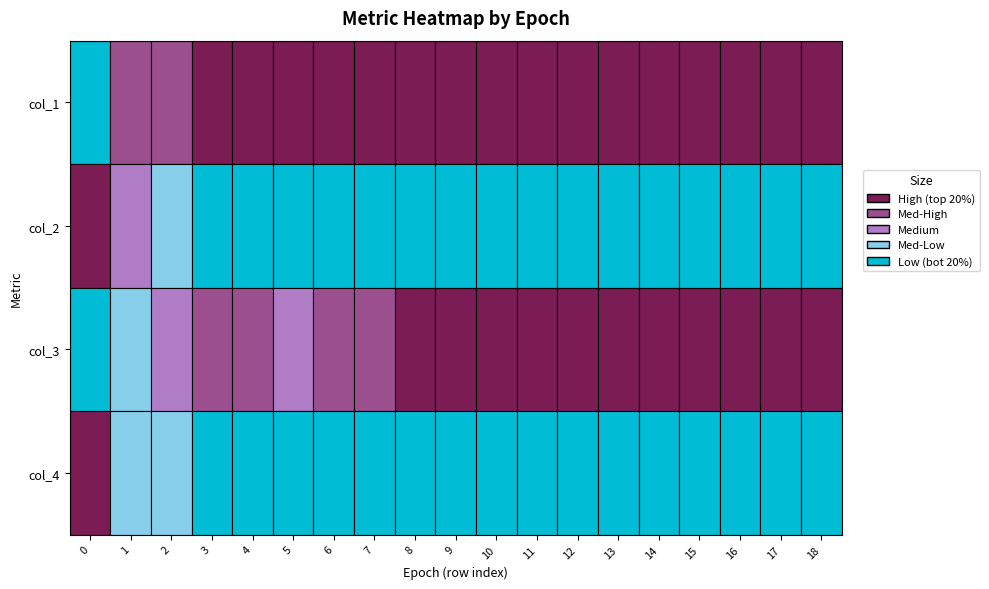

Between 2 and 7, which series saw the biggest shift?

col_3